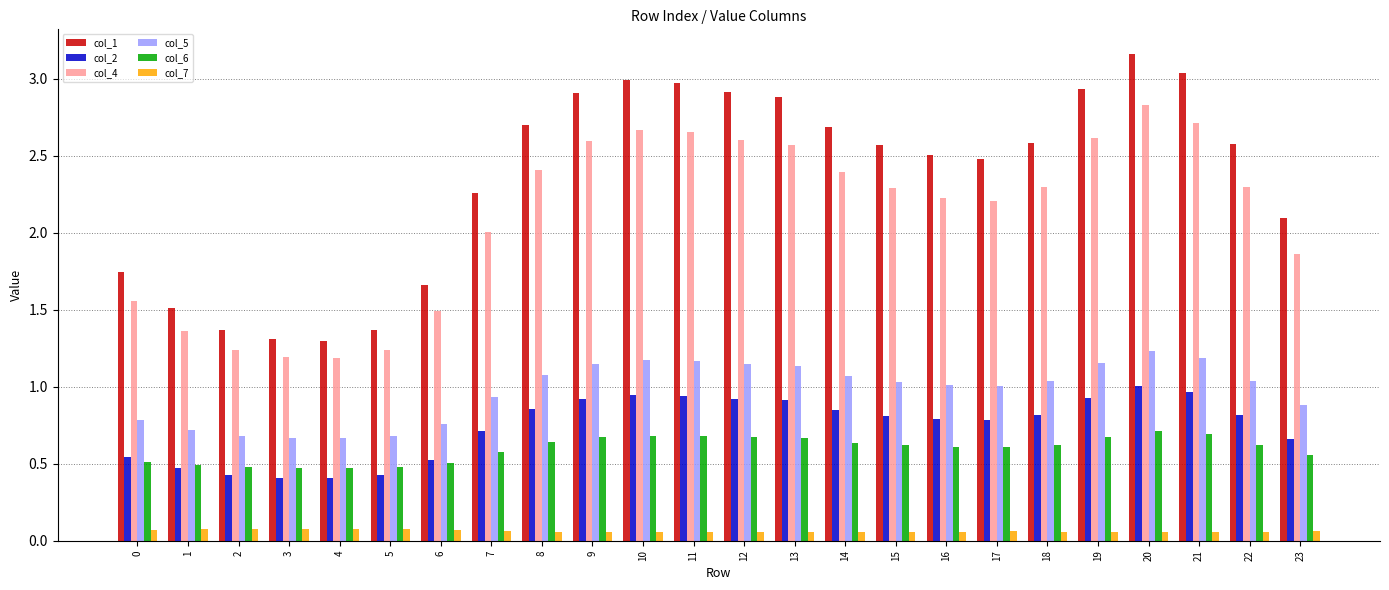

List the series in order of their peak value, highest first.

col_1, col_4, col_5, col_2, col_6, col_7